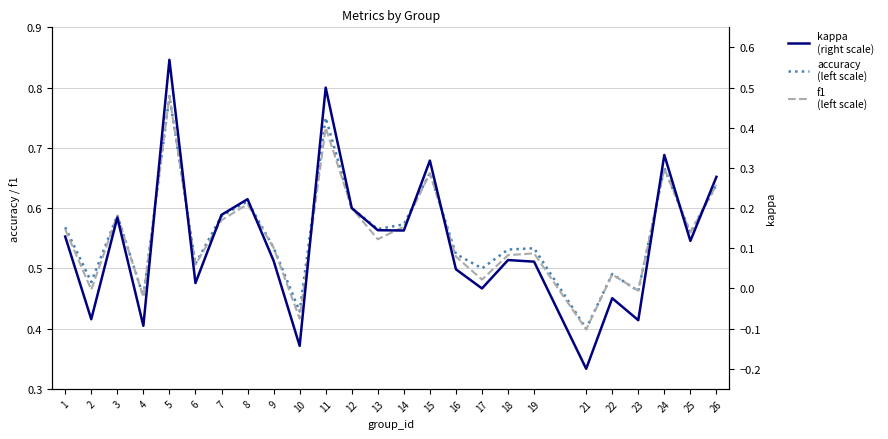

True or false: f1 has a value of 0.9 at 25.

False